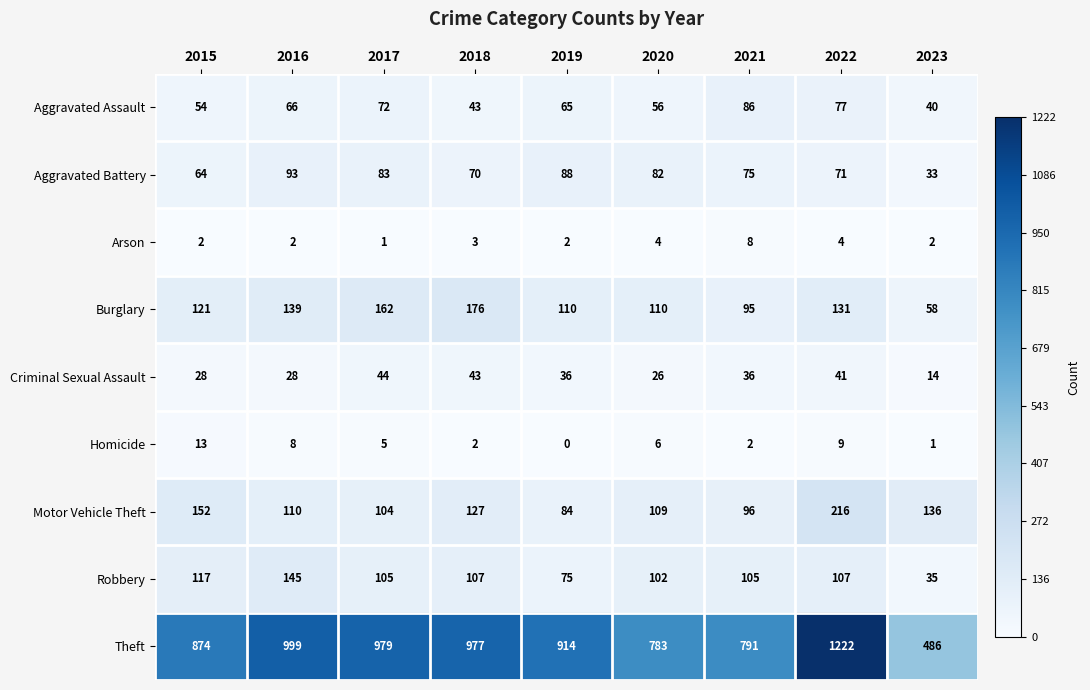

What is the sum of all Homicide values?

46